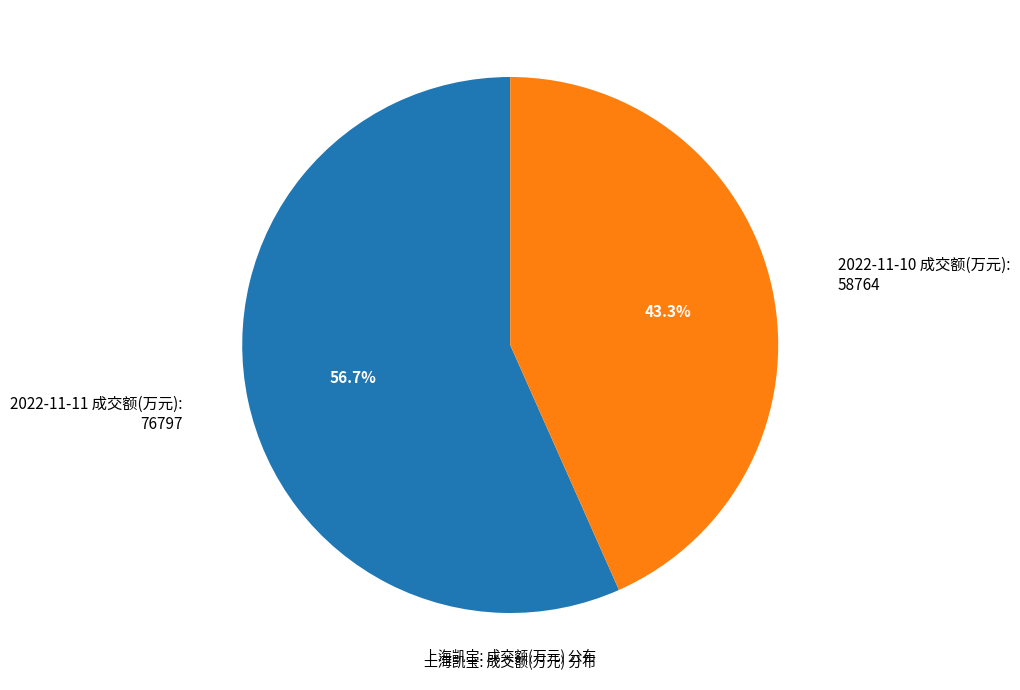

Is there a majority slice in this chart?

Yes